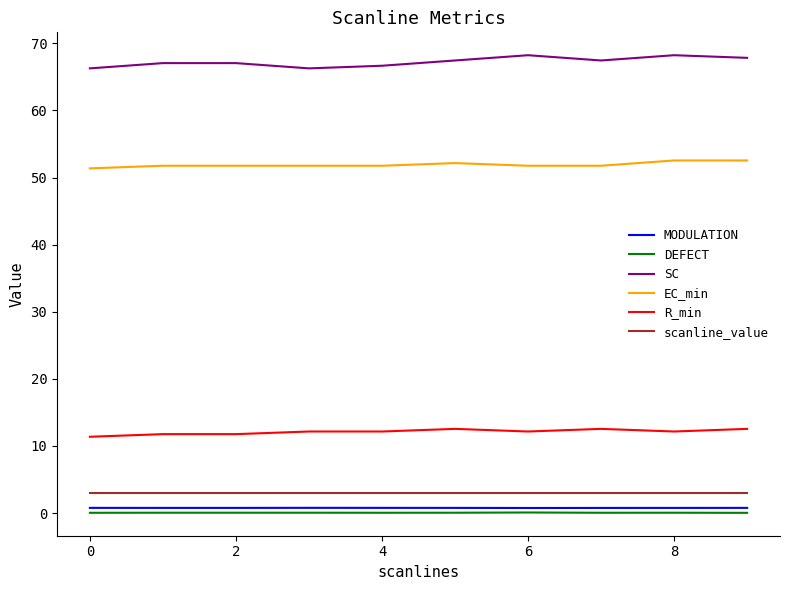

At how many categories does at least one series exceed 40?

10